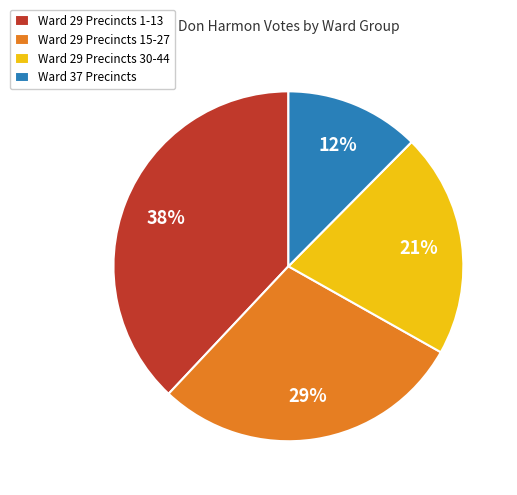

Does any single category account for the majority?

No